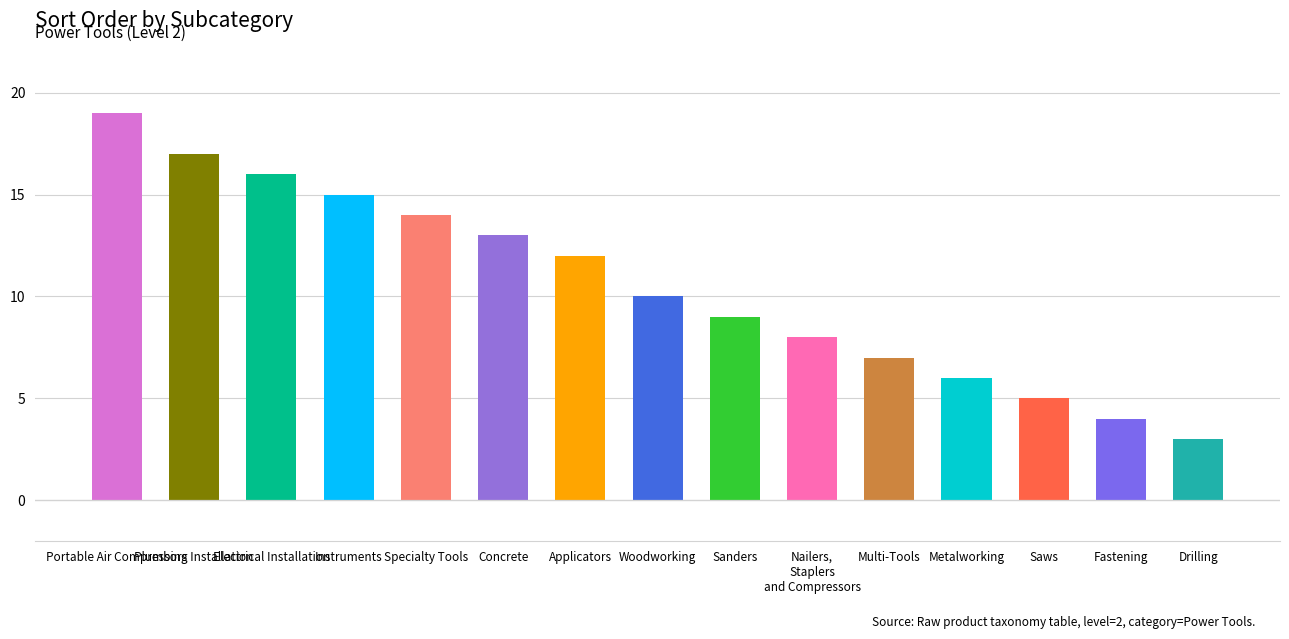

What is the sum of the values at Plumbing Installation and Drilling?

20